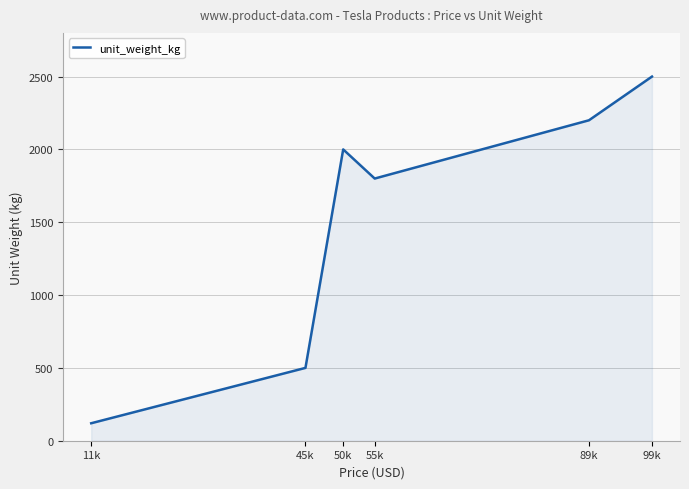

The value at 89k is 2200. True or false?

True